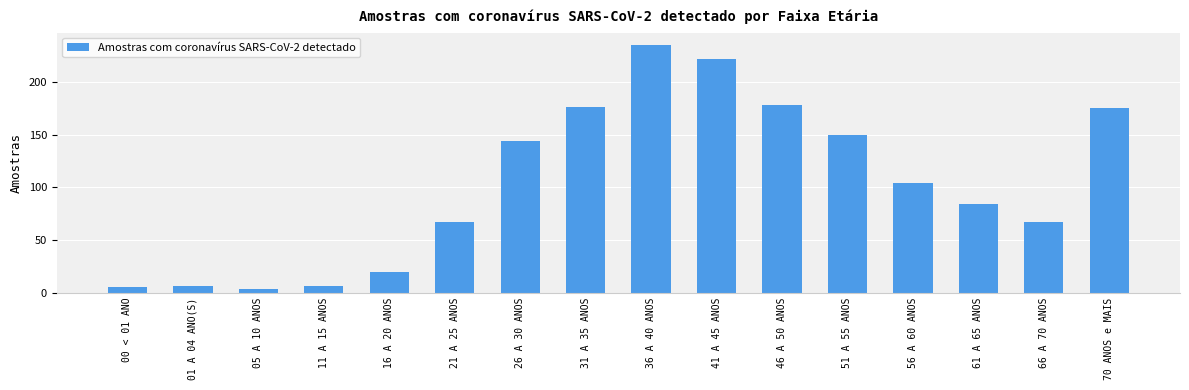

Between 41 A 45 ANOS and 66 A 70 ANOS, which is larger?

41 A 45 ANOS